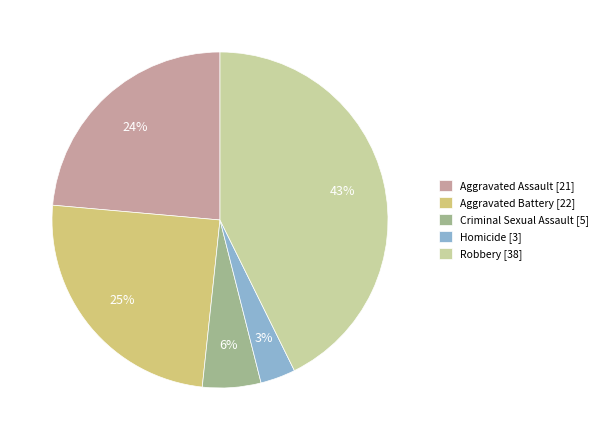

To the nearest percent, what is the combined percentage of Homicide and Aggravated Assault?

27%